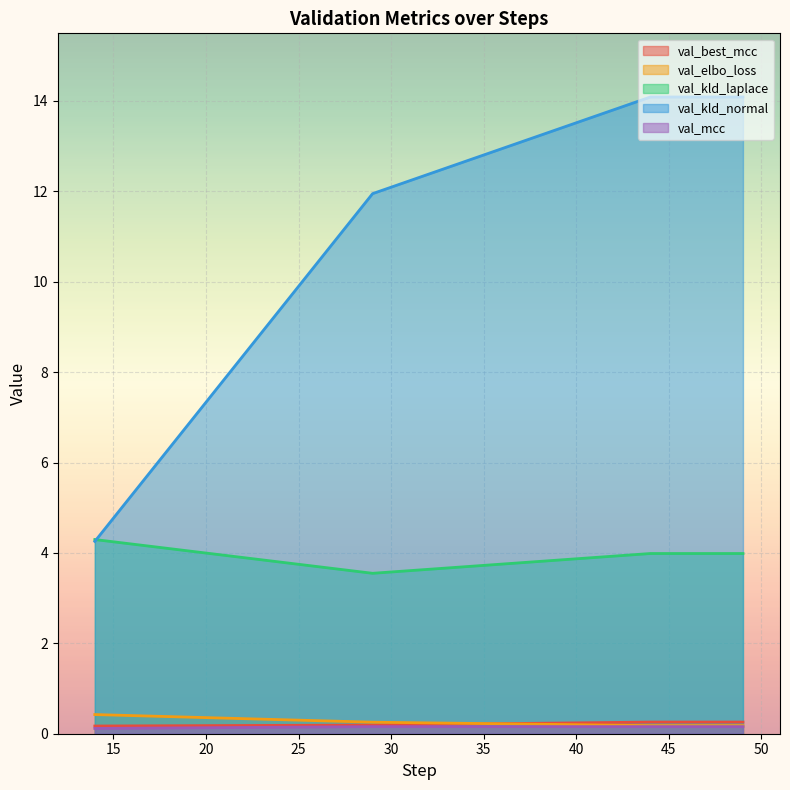

What is the maximum value for val_elbo_loss?

0.4